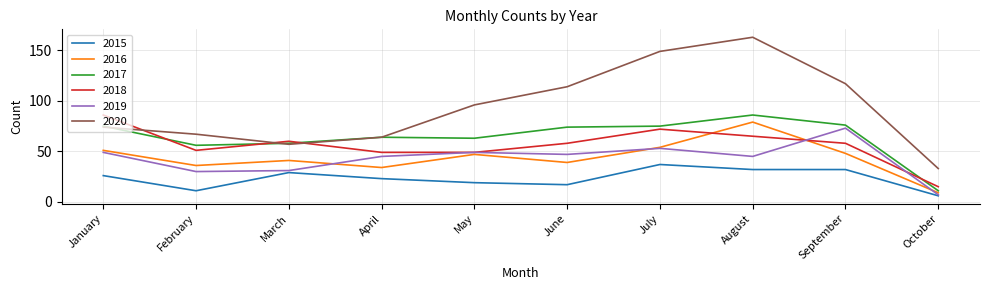

At which category is the sum across all series the highest?

August